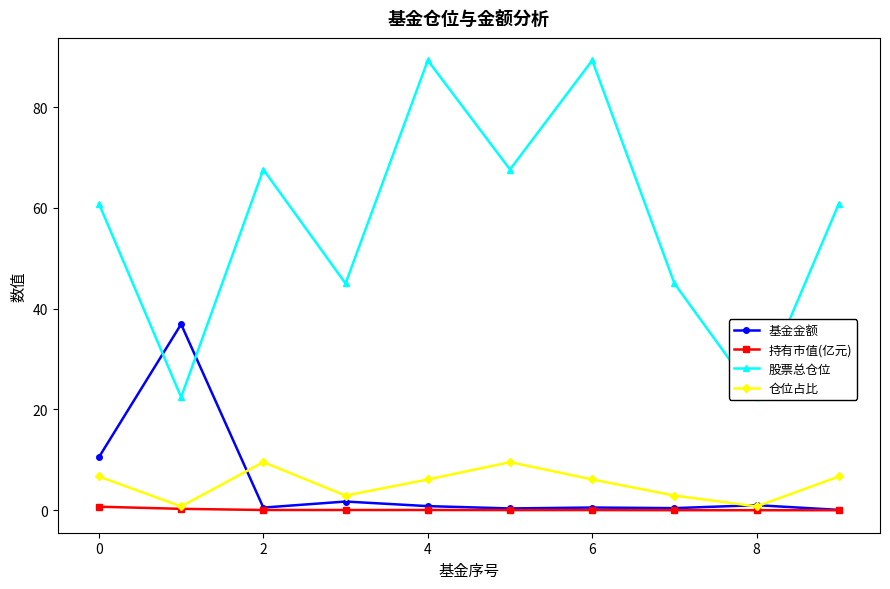

How many data points does each series have?

10